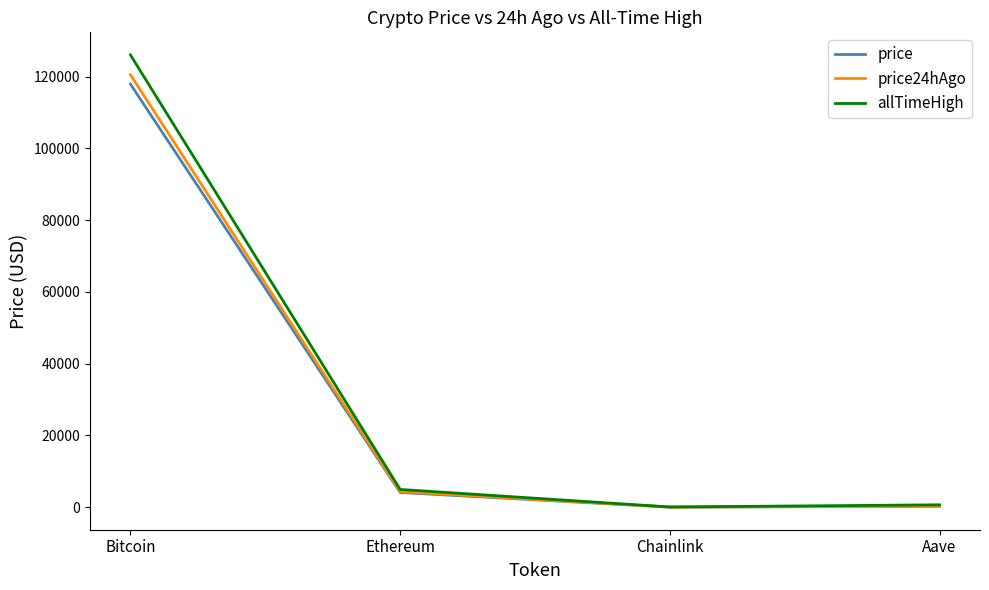

At which label does price first exceed 4097?

Bitcoin